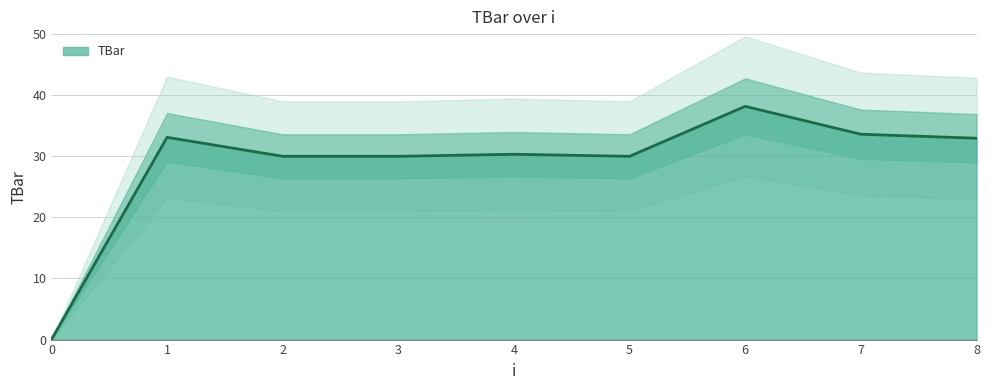

How many positive values are there?

8